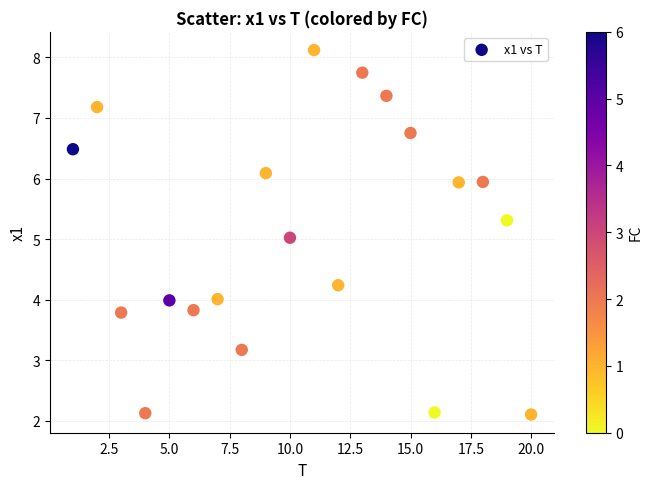

What is the range of X values (max minus min)?

19.0